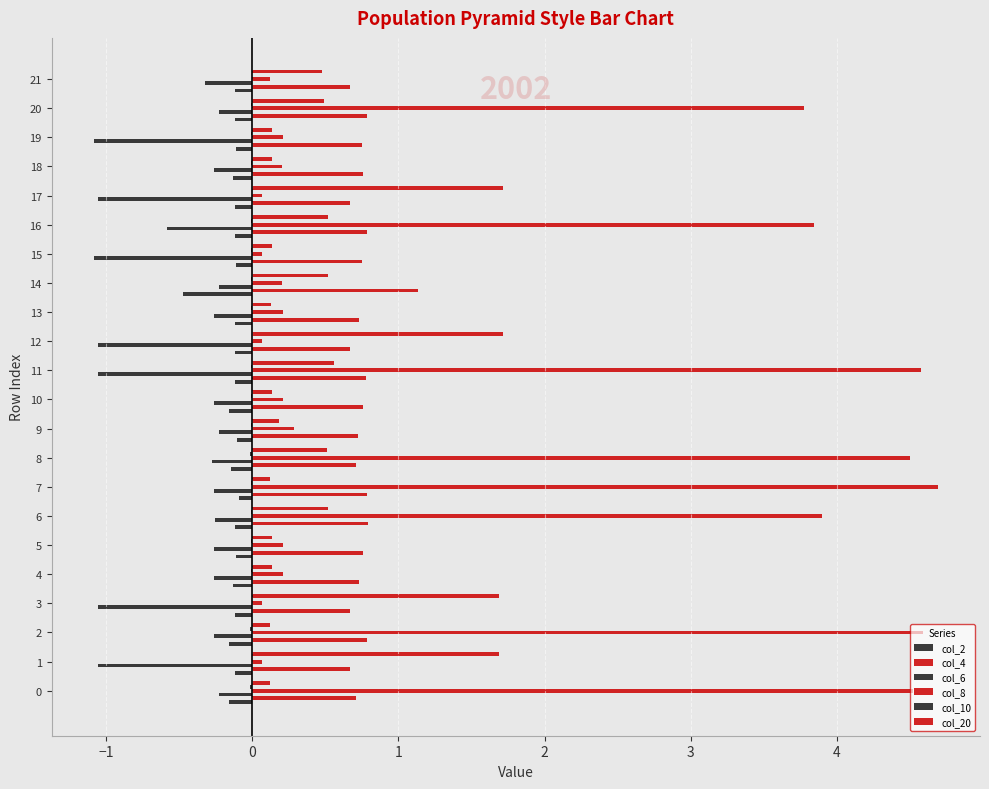

The value of col_8 at 17 is 0.1. True or false?

False